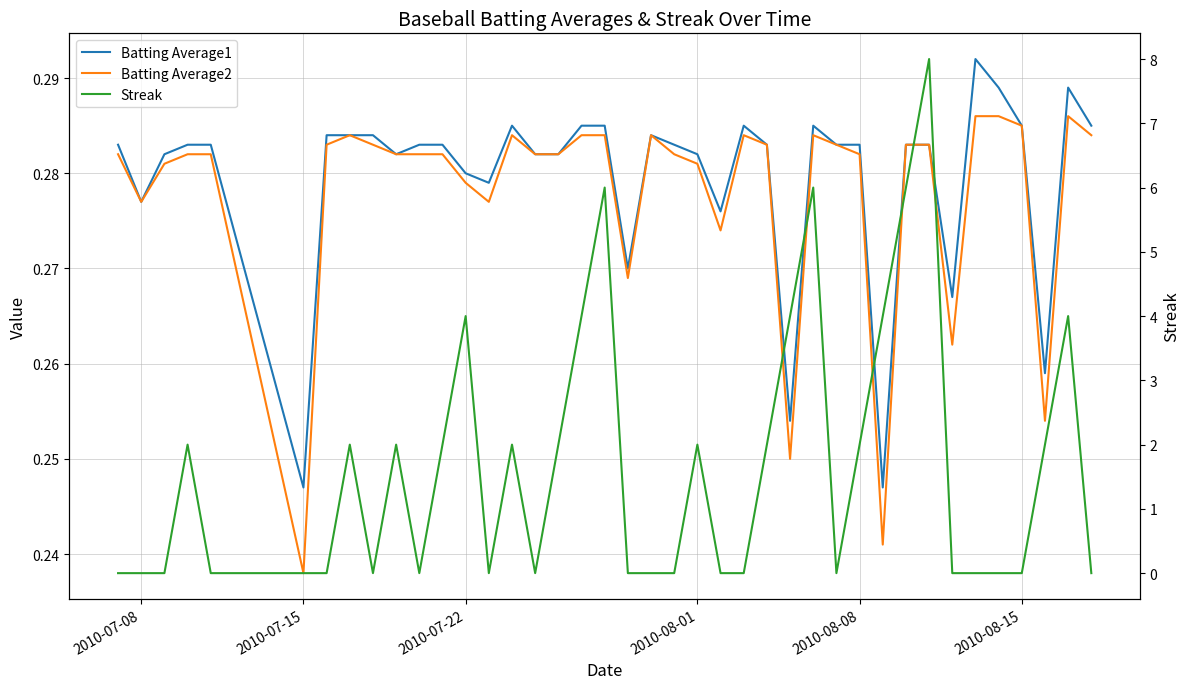

The Batting Average2 series shows 0.5 at 15. True or false?

False